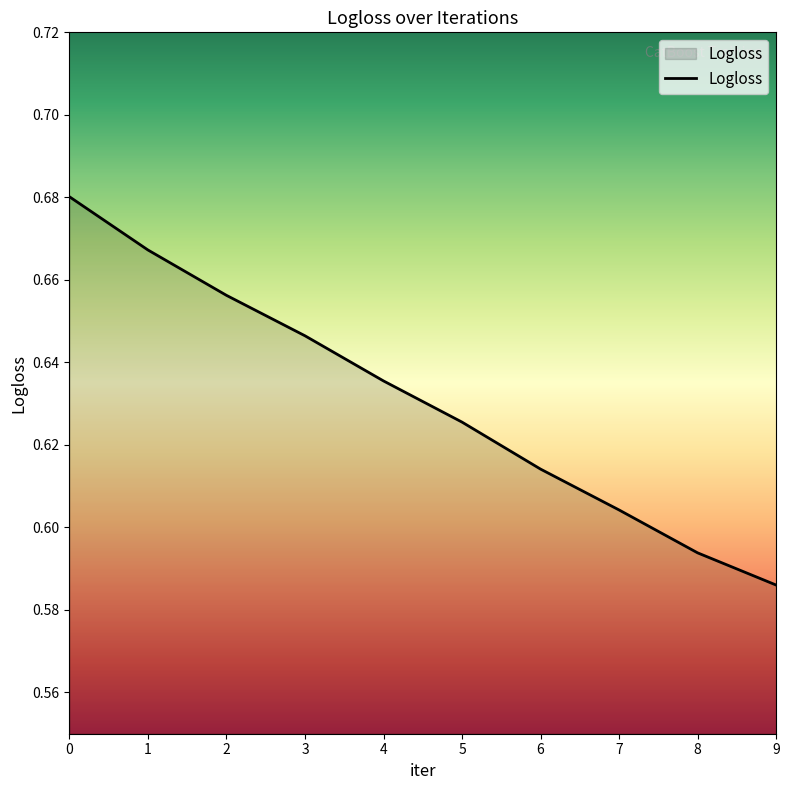

Rank the categories by value from highest to lowest.

0, 1, 2, 3, 4, 5, 6, 7, 8, 9